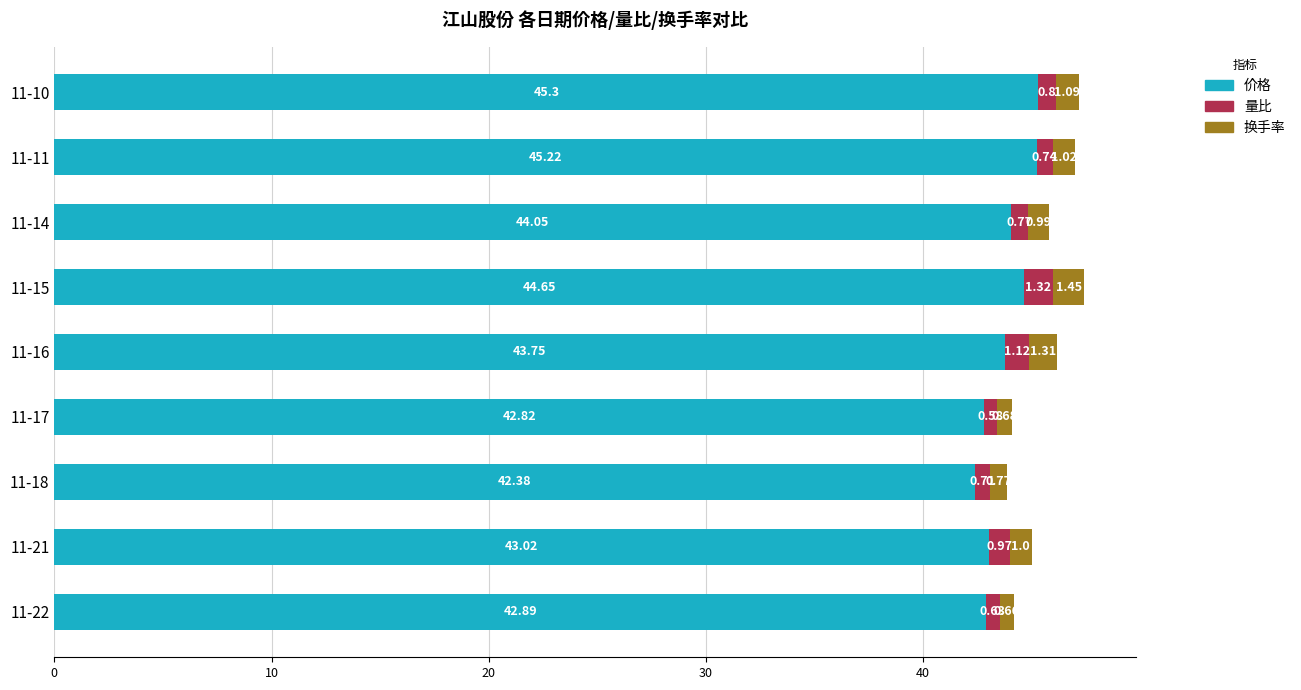

At which category is the sum across all series the highest?

11-15